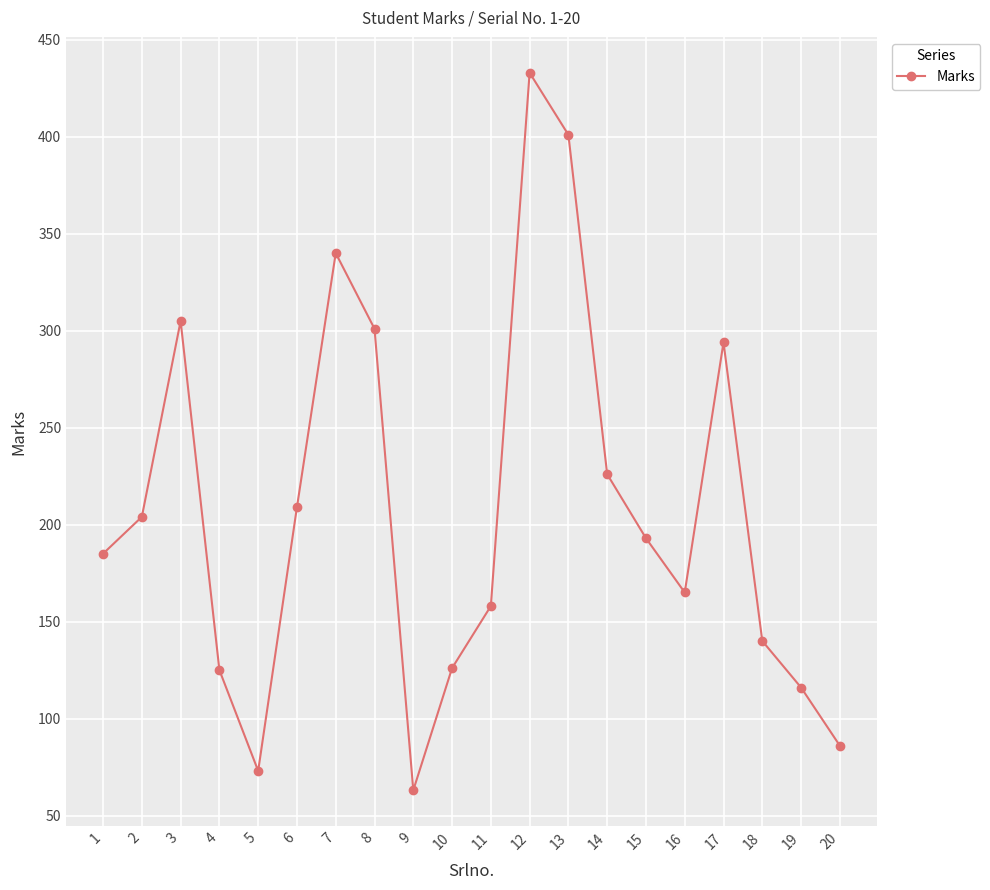

At which category does the data reach its first local peak?

3